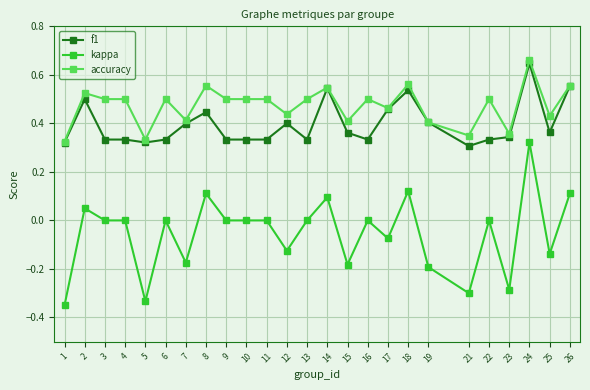

Which series has the largest range (max minus min)?

kappa